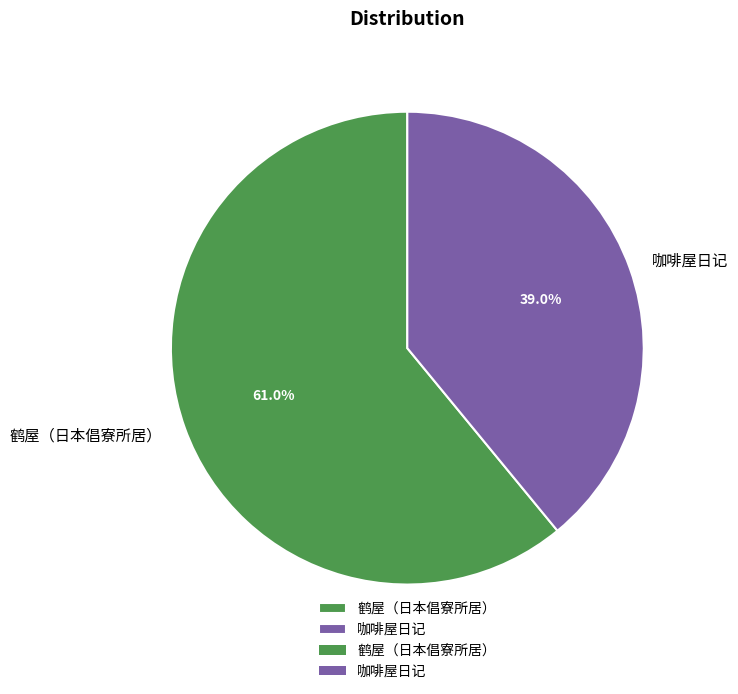

Does any single category account for the majority?

Yes